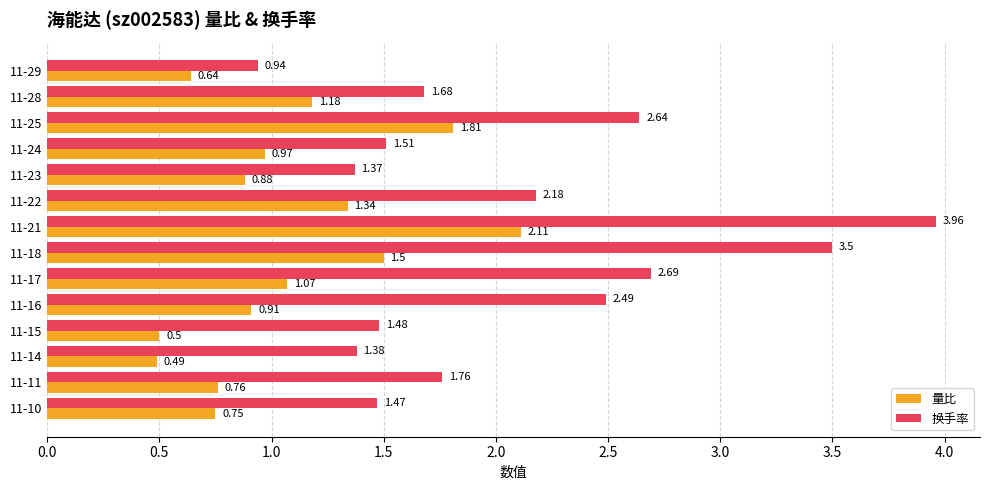

Is the value of 量比 at 11-23 greater than the value of 换手率 at 11-17?

No